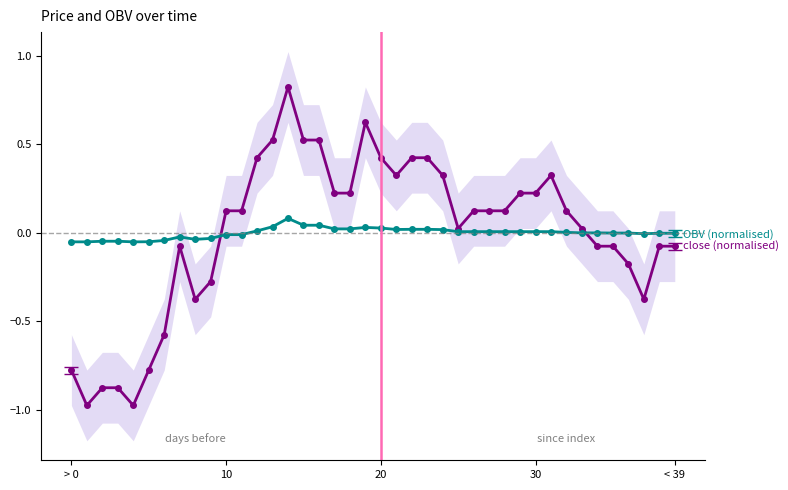

What is the spread (max minus min) of values at 7?

0.1